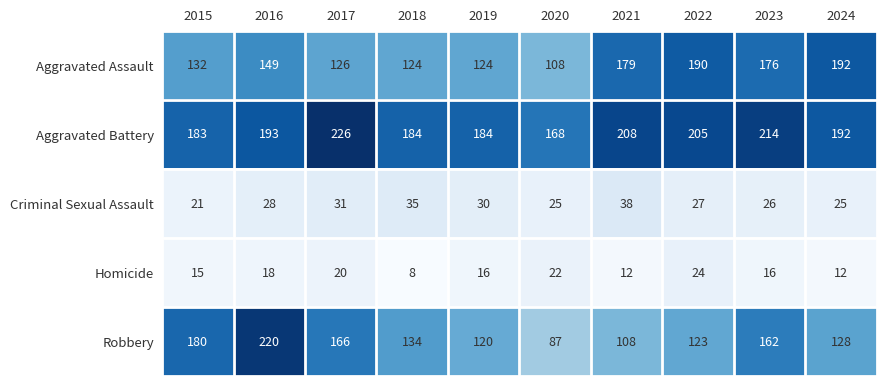

Which series has the largest total across all categories?

Aggravated Battery